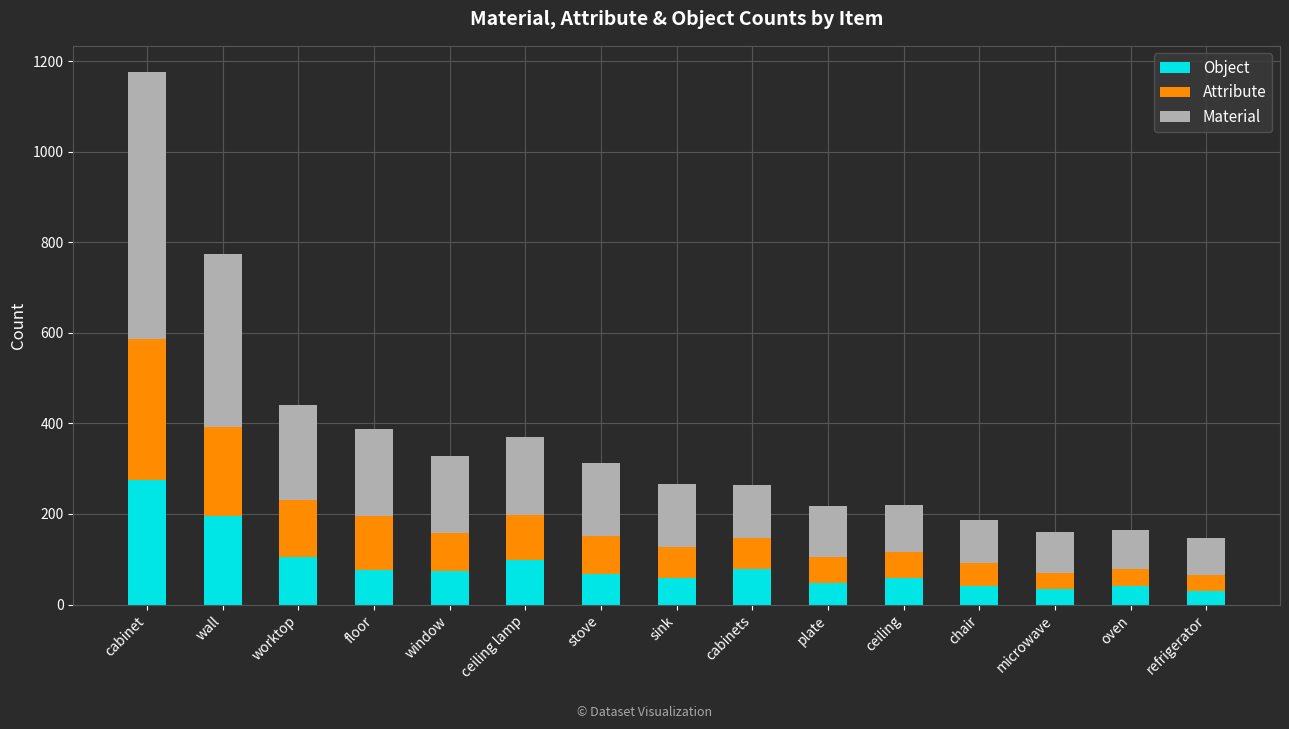

Which category has the highest value in the Object series?

cabinet